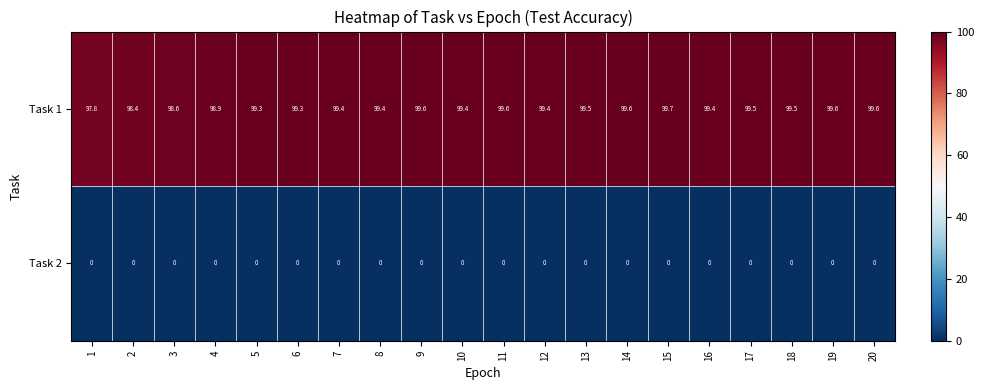

Between 6 and 8, which series saw the biggest shift?

Task 1